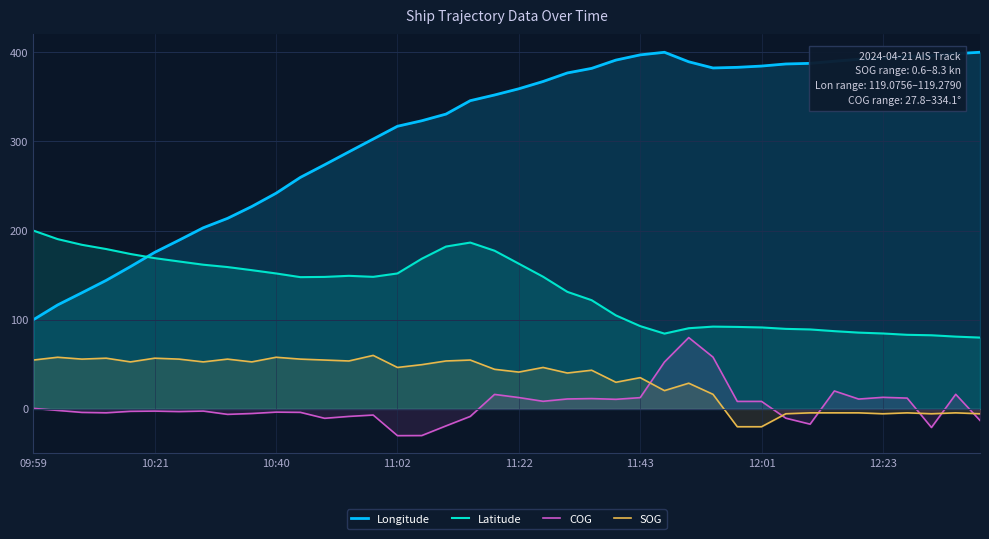

What is the average value of the SOG series?

32.5